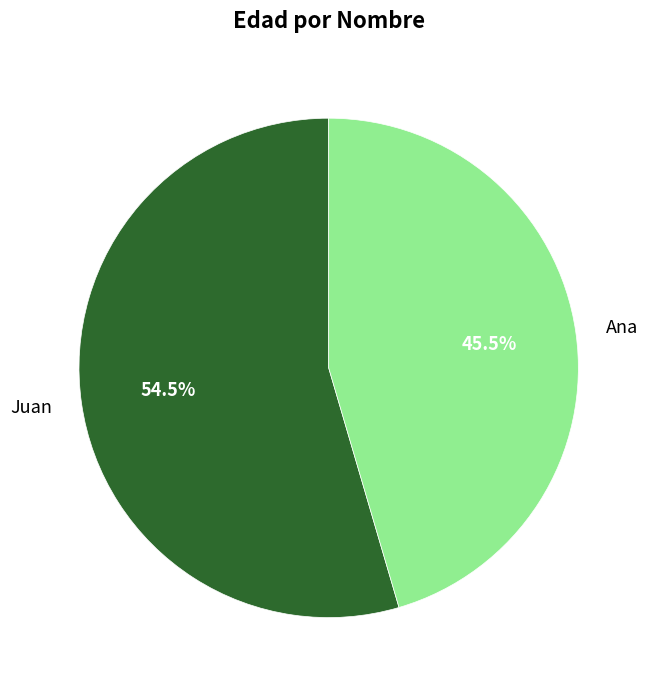

What is the smallest slice in the pie chart?

Ana